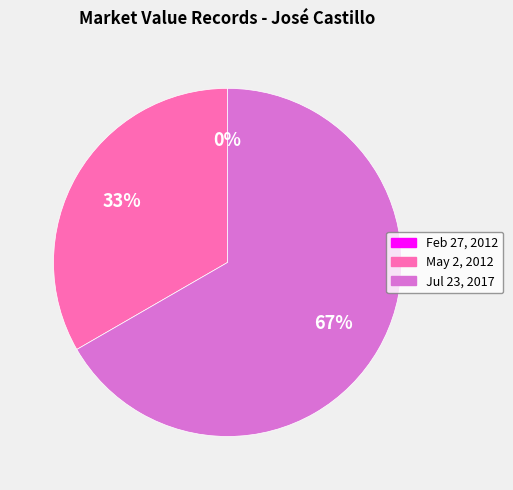

Rank the categories by value from highest to lowest.

Jul 23, 2017, May 2, 2012, Feb 27, 2012